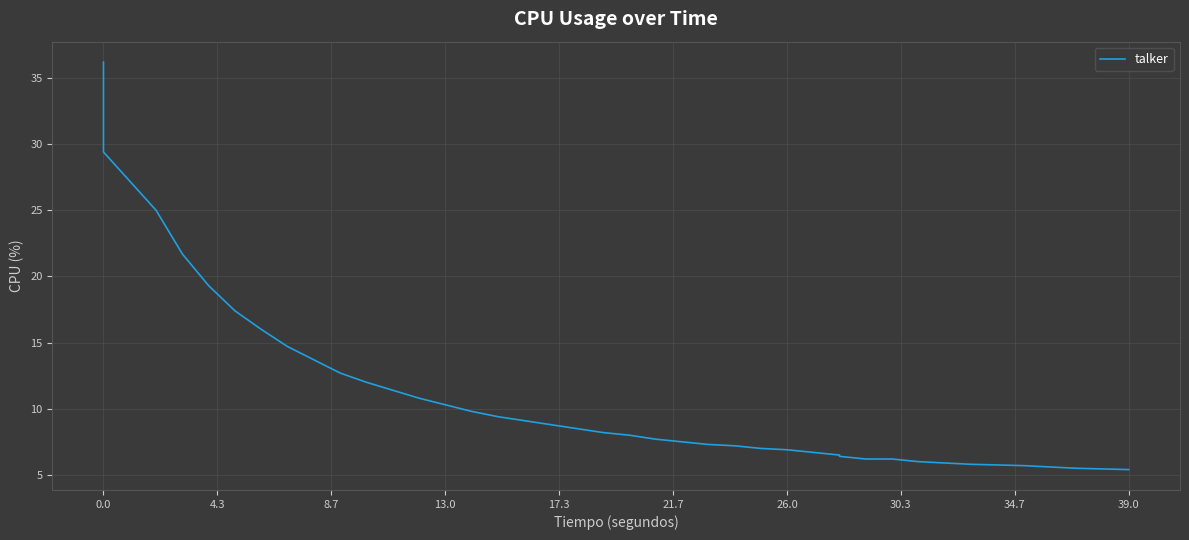

The value at 14 is 15.2. True or false?

False